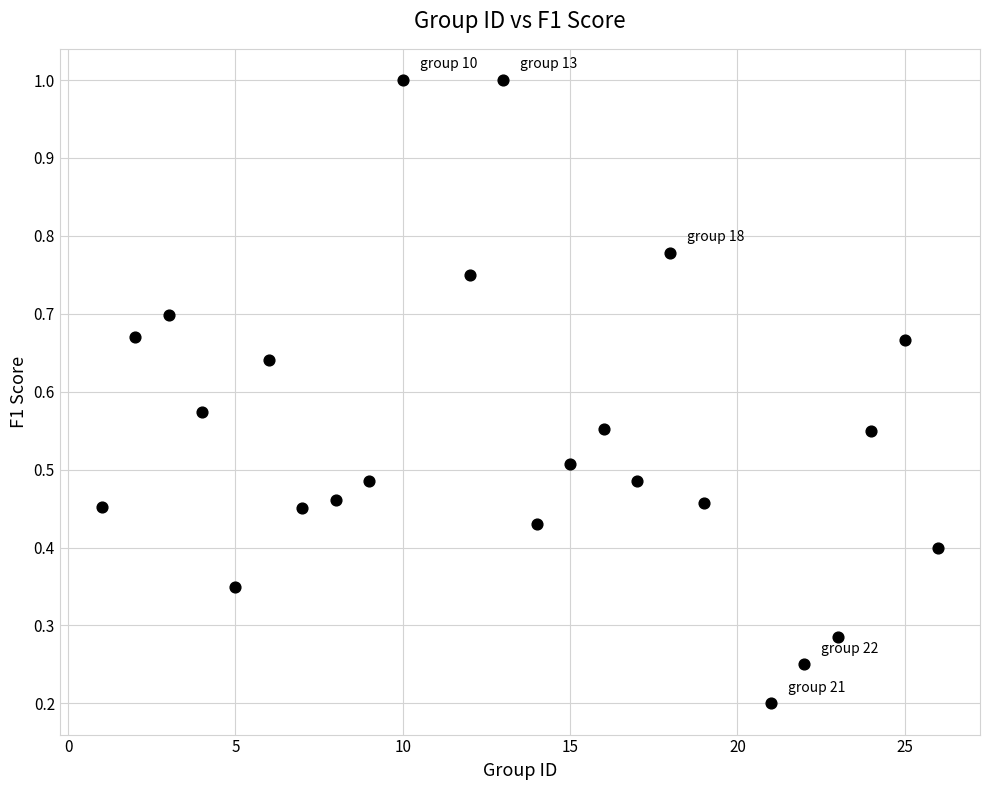

Count the number of points in this scatter plot.

24